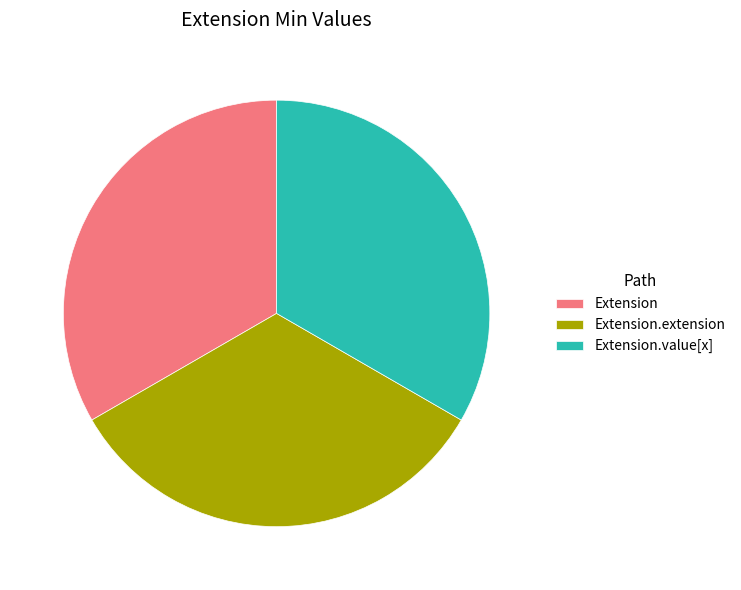

Do Extension.value[x] and Extension.extension together represent more than half of the pie?

Yes